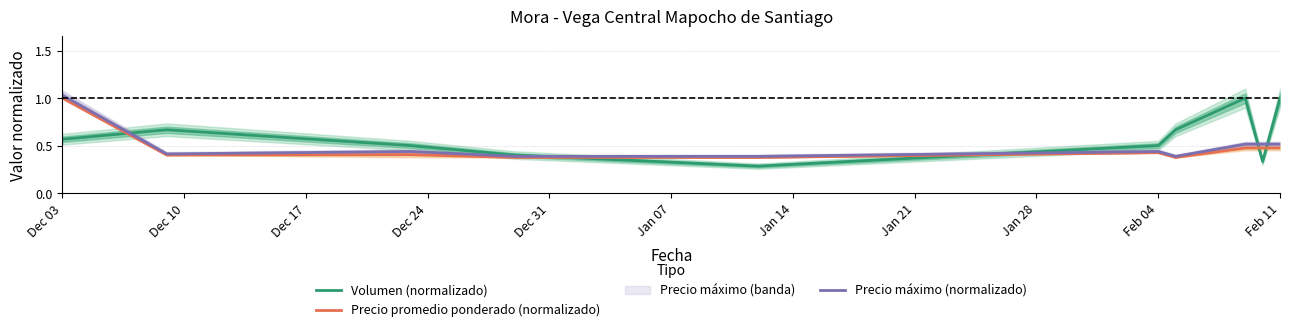

Read the Precio máximo (normalizado) value at Dec 03.

1.0